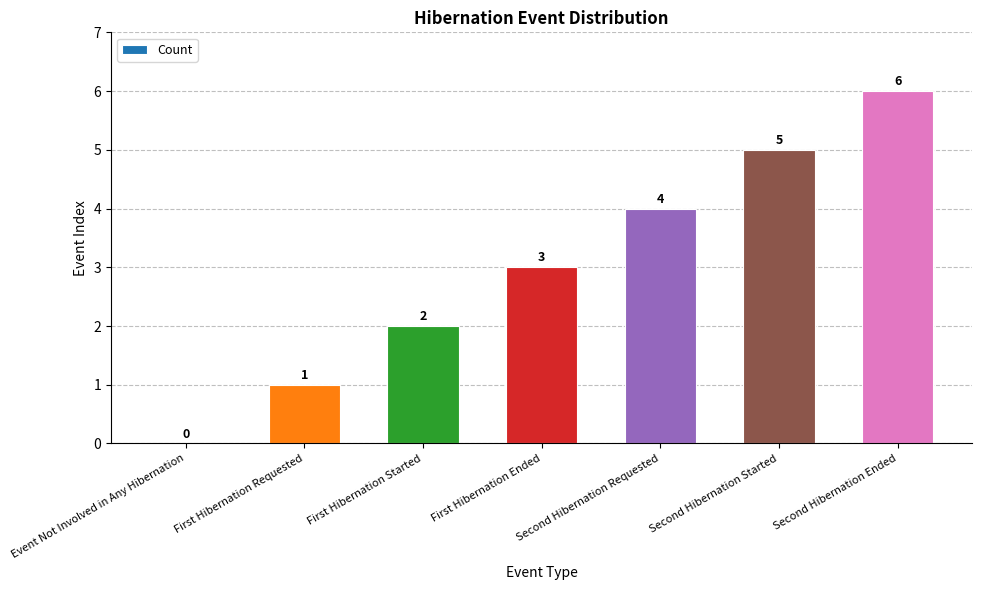

What is the change in value from Event Not Involved in Any Hibernation to Second Hibernation Started?

+5